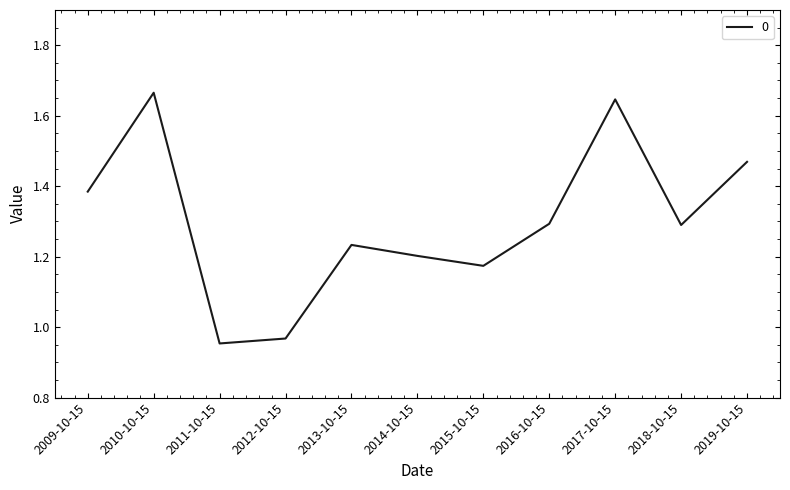

True or false: there are more than 2 points higher than both neighbors.

True